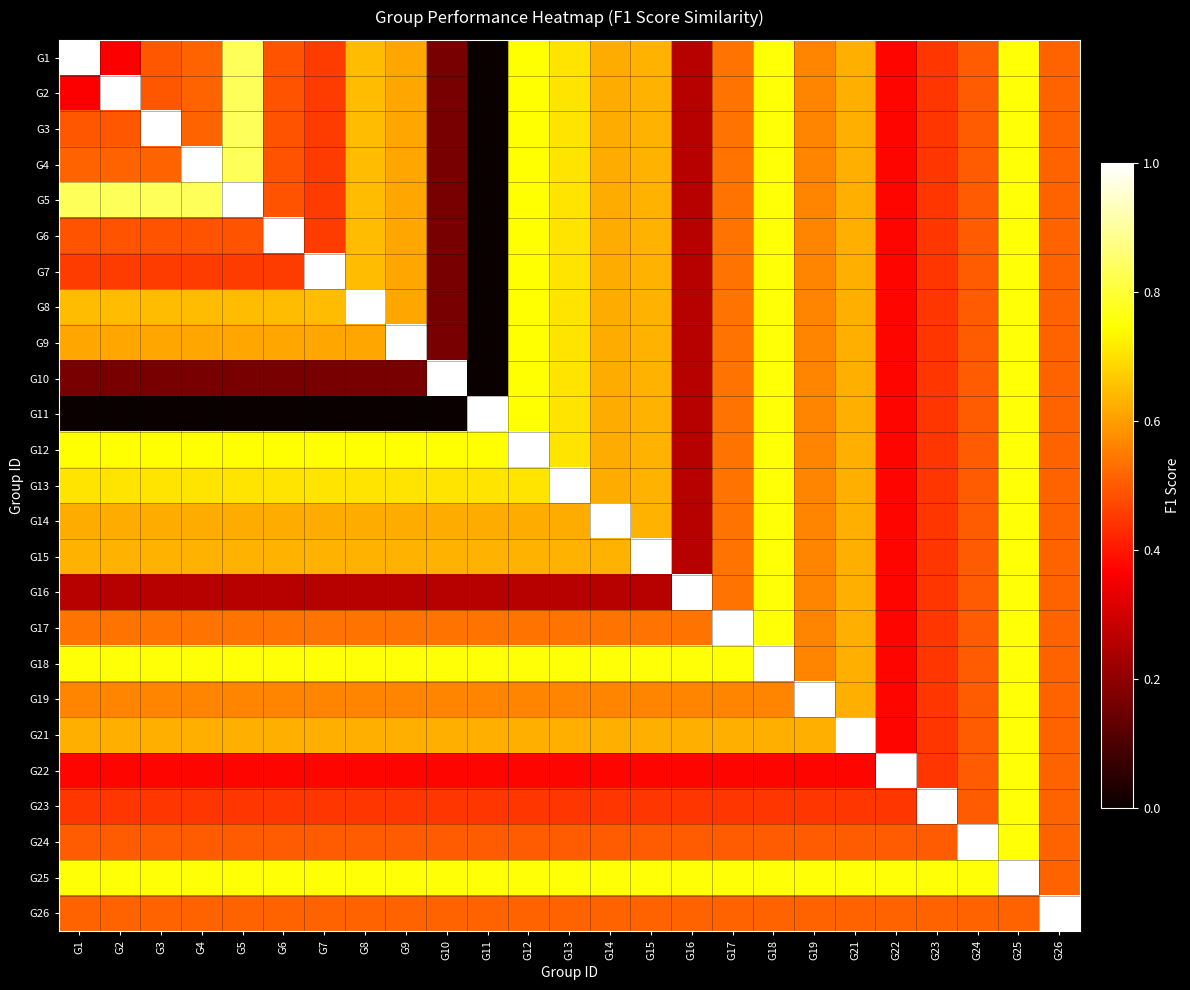

Reading left to right, what are all the values shown in this chart?

G1: G1=1.0	G2=0.4	G3=0.5	G4=0.5	G5=0.8	G6=0.5	G7=0.5	G8=0.6	G9=0.6	G10=0.2	G11=0.0	G12=0.7	G13=0.7	G14=0.6	G15=0.6	G16=0.3	G17=0.5	G18=0.8	G19=0.6	G21=0.6	G22=0.4	G23=0.4	G24=0.5	G25=0.8	G26=0.5
G2: G1=0.4	G2=1.0	G3=0.5	G4=0.5	G5=0.8	G6=0.5	G7=0.5	G8=0.6	G9=0.6	G10=0.2	G11=0.0	G12=0.7	G13=0.7	G14=0.6	G15=0.6	G16=0.3	G17=0.5	G18=0.8	G19=0.6	G21=0.6	G22=0.4	G23=0.4	G24=0.5	G25=0.8	G26=0.5
G3: G1=0.5	G2=0.5	G3=1.0	G4=0.5	G5=0.8	G6=0.5	G7=0.5	G8=0.6	G9=0.6	G10=0.2	G11=0.0	G12=0.7	G13=0.7	G14=0.6	G15=0.6	G16=0.3	G17=0.5	G18=0.8	G19=0.6	G21=0.6	G22=0.4	G23=0.4	G24=0.5	G25=0.8	G26=0.5
G4: G1=0.5	G2=0.5	G3=0.5	G4=1.0	G5=0.8	G6=0.5	G7=0.5	G8=0.6	G9=0.6	G10=0.2	G11=0.0	G12=0.7	G13=0.7	G14=0.6	G15=0.6	G16=0.3	G17=0.5	G18=0.8	G19=0.6	G21=0.6	G22=0.4	G23=0.4	G24=0.5	G25=0.8	G26=0.5
G5: G1=0.8	G2=0.8	G3=0.8	G4=0.8	G5=1.0	G6=0.5	G7=0.5	G8=0.6	G9=0.6	G10=0.2	G11=0.0	G12=0.7	G13=0.7	G14=0.6	G15=0.6	G16=0.3	G17=0.5	G18=0.8	G19=0.6	G21=0.6	G22=0.4	G23=0.4	G24=0.5	G25=0.8	G26=0.5
G6: G1=0.5	G2=0.5	G3=0.5	G4=0.5	G5=0.5	G6=1.0	G7=0.5	G8=0.6	G9=0.6	G10=0.2	G11=0.0	G12=0.7	G13=0.7	G14=0.6	G15=0.6	G16=0.3	G17=0.5	G18=0.8	G19=0.6	G21=0.6	G22=0.4	G23=0.4	G24=0.5	G25=0.8	G26=0.5
G7: G1=0.5	G2=0.5	G3=0.5	G4=0.5	G5=0.5	G6=0.5	G7=1.0	G8=0.6	G9=0.6	G10=0.2	G11=0.0	G12=0.7	G13=0.7	G14=0.6	G15=0.6	G16=0.3	G17=0.5	G18=0.8	G19=0.6	G21=0.6	G22=0.4	G23=0.4	G24=0.5	G25=0.8	G26=0.5
G8: G1=0.6	G2=0.6	G3=0.6	G4=0.6	G5=0.6	G6=0.6	G7=0.6	G8=1.0	G9=0.6	G10=0.2	G11=0.0	G12=0.7	G13=0.7	G14=0.6	G15=0.6	G16=0.3	G17=0.5	G18=0.8	G19=0.6	G21=0.6	G22=0.4	G23=0.4	G24=0.5	G25=0.8	G26=0.5
G9: G1=0.6	G2=0.6	G3=0.6	G4=0.6	G5=0.6	G6=0.6	G7=0.6	G8=0.6	G9=1.0	G10=0.2	G11=0.0	G12=0.7	G13=0.7	G14=0.6	G15=0.6	G16=0.3	G17=0.5	G18=0.8	G19=0.6	G21=0.6	G22=0.4	G23=0.4	G24=0.5	G25=0.8	G26=0.5
G10: G1=0.2	G2=0.2	G3=0.2	G4=0.2	G5=0.2	G6=0.2	G7=0.2	G8=0.2	G9=0.2	G10=1.0	G11=0.0	G12=0.7	G13=0.7	G14=0.6	G15=0.6	G16=0.3	G17=0.5	G18=0.8	G19=0.6	G21=0.6	G22=0.4	G23=0.4	G24=0.5	G25=0.8	G26=0.5
G11: G1=0.0	G2=0.0	G3=0.0	G4=0.0	G5=0.0	G6=0.0	G7=0.0	G8=0.0	G9=0.0	G10=0.0	G11=1.0	G12=0.7	G13=0.7	G14=0.6	G15=0.6	G16=0.3	G17=0.5	G18=0.8	G19=0.6	G21=0.6	G22=0.4	G23=0.4	G24=0.5	G25=0.8	G26=0.5
G12: G1=0.7	G2=0.7	G3=0.7	G4=0.7	G5=0.7	G6=0.7	G7=0.7	G8=0.7	G9=0.7	G10=0.7	G11=0.7	G12=1.0	G13=0.7	G14=0.6	G15=0.6	G16=0.3	G17=0.5	G18=0.8	G19=0.6	G21=0.6	G22=0.4	G23=0.4	G24=0.5	G25=0.8	G26=0.5
G13: G1=0.7	G2=0.7	G3=0.7	G4=0.7	G5=0.7	G6=0.7	G7=0.7	G8=0.7	G9=0.7	G10=0.7	G11=0.7	G12=0.7	G13=1.0	G14=0.6	G15=0.6	G16=0.3	G17=0.5	G18=0.8	G19=0.6	G21=0.6	G22=0.4	G23=0.4	G24=0.5	G25=0.8	G26=0.5
G14: G1=0.6	G2=0.6	G3=0.6	G4=0.6	G5=0.6	G6=0.6	G7=0.6	G8=0.6	G9=0.6	G10=0.6	G11=0.6	G12=0.6	G13=0.6	G14=1.0	G15=0.6	G16=0.3	G17=0.5	G18=0.8	G19=0.6	G21=0.6	G22=0.4	G23=0.4	G24=0.5	G25=0.8	G26=0.5
G15: G1=0.6	G2=0.6	G3=0.6	G4=0.6	G5=0.6	G6=0.6	G7=0.6	G8=0.6	G9=0.6	G10=0.6	G11=0.6	G12=0.6	G13=0.6	G14=0.6	G15=1.0	G16=0.3	G17=0.5	G18=0.8	G19=0.6	G21=0.6	G22=0.4	G23=0.4	G24=0.5	G25=0.8	G26=0.5
G16: G1=0.3	G2=0.3	G3=0.3	G4=0.3	G5=0.3	G6=0.3	G7=0.3	G8=0.3	G9=0.3	G10=0.3	G11=0.3	G12=0.3	G13=0.3	G14=0.3	G15=0.3	G16=1.0	G17=0.5	G18=0.8	G19=0.6	G21=0.6	G22=0.4	G23=0.4	G24=0.5	G25=0.8	G26=0.5
G17: G1=0.5	G2=0.5	G3=0.5	G4=0.5	G5=0.5	G6=0.5	G7=0.5	G8=0.5	G9=0.5	G10=0.5	G11=0.5	G12=0.5	G13=0.5	G14=0.5	G15=0.5	G16=0.5	G17=1.0	G18=0.8	G19=0.6	G21=0.6	G22=0.4	G23=0.4	G24=0.5	G25=0.8	G26=0.5
G18: G1=0.8	G2=0.8	G3=0.8	G4=0.8	G5=0.8	G6=0.8	G7=0.8	G8=0.8	G9=0.8	G10=0.8	G11=0.8	G12=0.8	G13=0.8	G14=0.8	G15=0.8	G16=0.8	G17=0.8	G18=1.0	G19=0.6	G21=0.6	G22=0.4	G23=0.4	G24=0.5	G25=0.8	G26=0.5
G19: G1=0.6	G2=0.6	G3=0.6	G4=0.6	G5=0.6	G6=0.6	G7=0.6	G8=0.6	G9=0.6	G10=0.6	G11=0.6	G12=0.6	G13=0.6	G14=0.6	G15=0.6	G16=0.6	G17=0.6	G18=0.6	G19=1.0	G21=0.6	G22=0.4	G23=0.4	G24=0.5	G25=0.8	G26=0.5
G21: G1=0.6	G2=0.6	G3=0.6	G4=0.6	G5=0.6	G6=0.6	G7=0.6	G8=0.6	G9=0.6	G10=0.6	G11=0.6	G12=0.6	G13=0.6	G14=0.6	G15=0.6	G16=0.6	G17=0.6	G18=0.6	G19=0.6	G21=1.0	G22=0.4	G23=0.4	G24=0.5	G25=0.8	G26=0.5
G22: G1=0.4	G2=0.4	G3=0.4	G4=0.4	G5=0.4	G6=0.4	G7=0.4	G8=0.4	G9=0.4	G10=0.4	G11=0.4	G12=0.4	G13=0.4	G14=0.4	G15=0.4	G16=0.4	G17=0.4	G18=0.4	G19=0.4	G21=0.4	G22=1.0	G23=0.4	G24=0.5	G25=0.8	G26=0.5
G23: G1=0.4	G2=0.4	G3=0.4	G4=0.4	G5=0.4	G6=0.4	G7=0.4	G8=0.4	G9=0.4	G10=0.4	G11=0.4	G12=0.4	G13=0.4	G14=0.4	G15=0.4	G16=0.4	G17=0.4	G18=0.4	G19=0.4	G21=0.4	G22=0.4	G23=1.0	G24=0.5	G25=0.8	G26=0.5
G24: G1=0.5	G2=0.5	G3=0.5	G4=0.5	G5=0.5	G6=0.5	G7=0.5	G8=0.5	G9=0.5	G10=0.5	G11=0.5	G12=0.5	G13=0.5	G14=0.5	G15=0.5	G16=0.5	G17=0.5	G18=0.5	G19=0.5	G21=0.5	G22=0.5	G23=0.5	G24=1.0	G25=0.8	G26=0.5
G25: G1=0.8	G2=0.8	G3=0.8	G4=0.8	G5=0.8	G6=0.8	G7=0.8	G8=0.8	G9=0.8	G10=0.8	G11=0.8	G12=0.8	G13=0.8	G14=0.8	G15=0.8	G16=0.8	G17=0.8	G18=0.8	G19=0.8	G21=0.8	G22=0.8	G23=0.8	G24=0.8	G25=1.0	G26=0.5
G26: G1=0.5	G2=0.5	G3=0.5	G4=0.5	G5=0.5	G6=0.5	G7=0.5	G8=0.5	G9=0.5	G10=0.5	G11=0.5	G12=0.5	G13=0.5	G14=0.5	G15=0.5	G16=0.5	G17=0.5	G18=0.5	G19=0.5	G21=0.5	G22=0.5	G23=0.5	G24=0.5	G25=0.5	G26=1.0